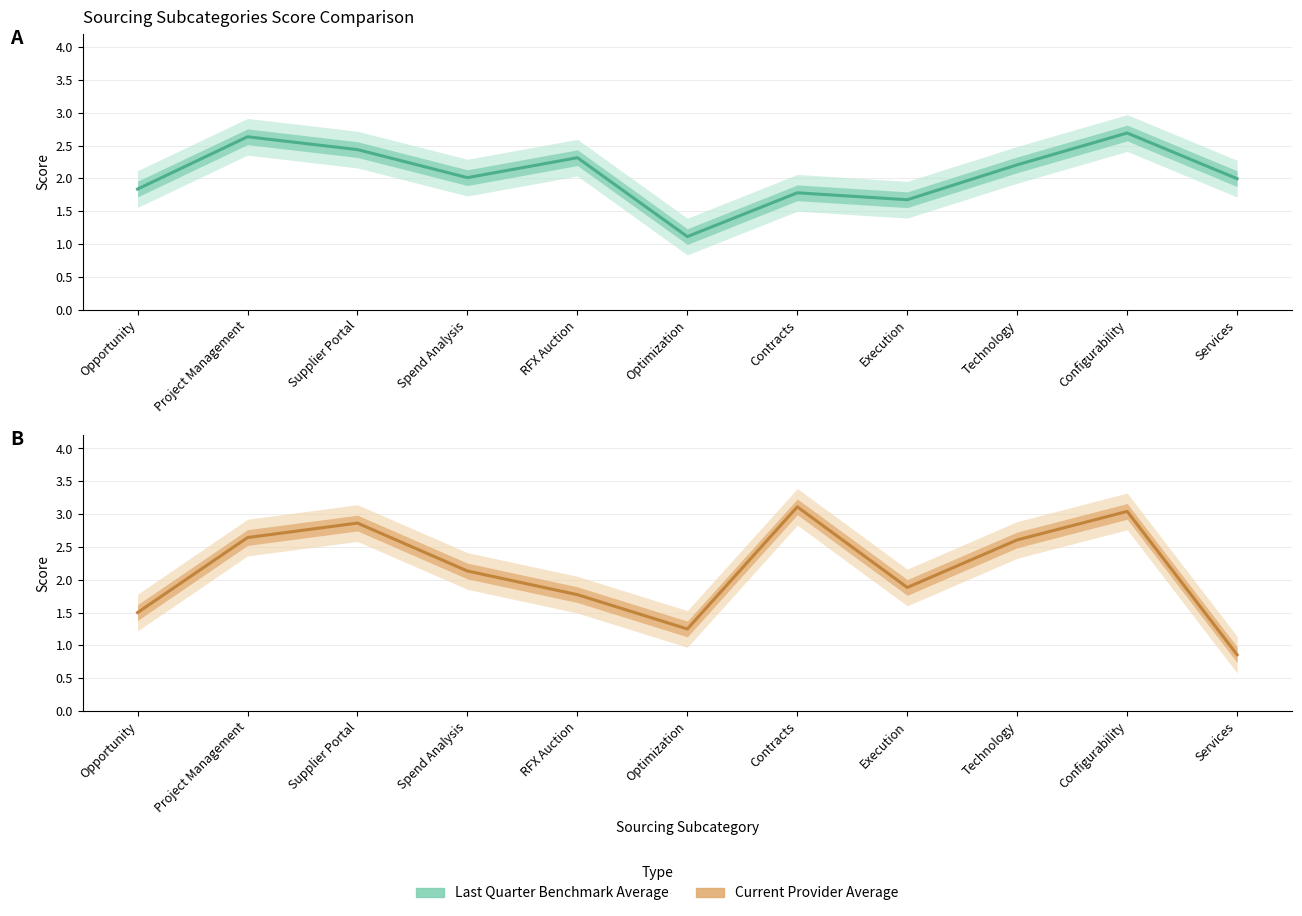

True or false: Current Provider Average has a value of 1.4 at Project Management.

False